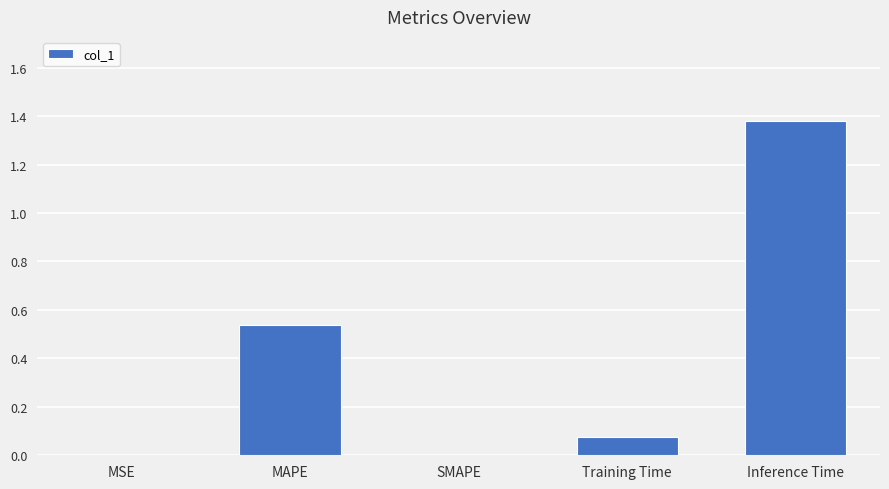

Between SMAPE and Training Time, which is larger?

Training Time